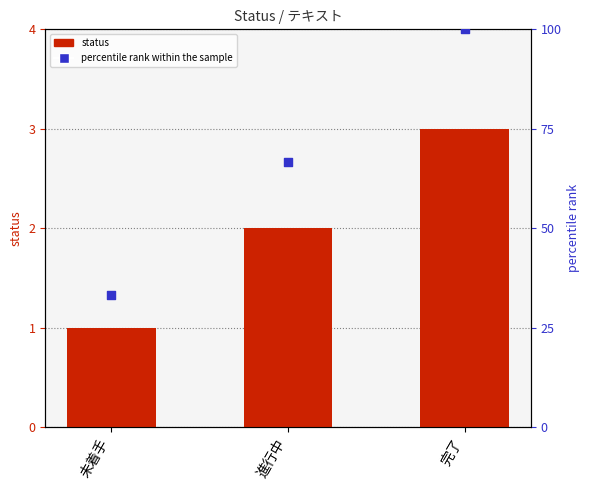

Which series contains the lowest Y value?

status